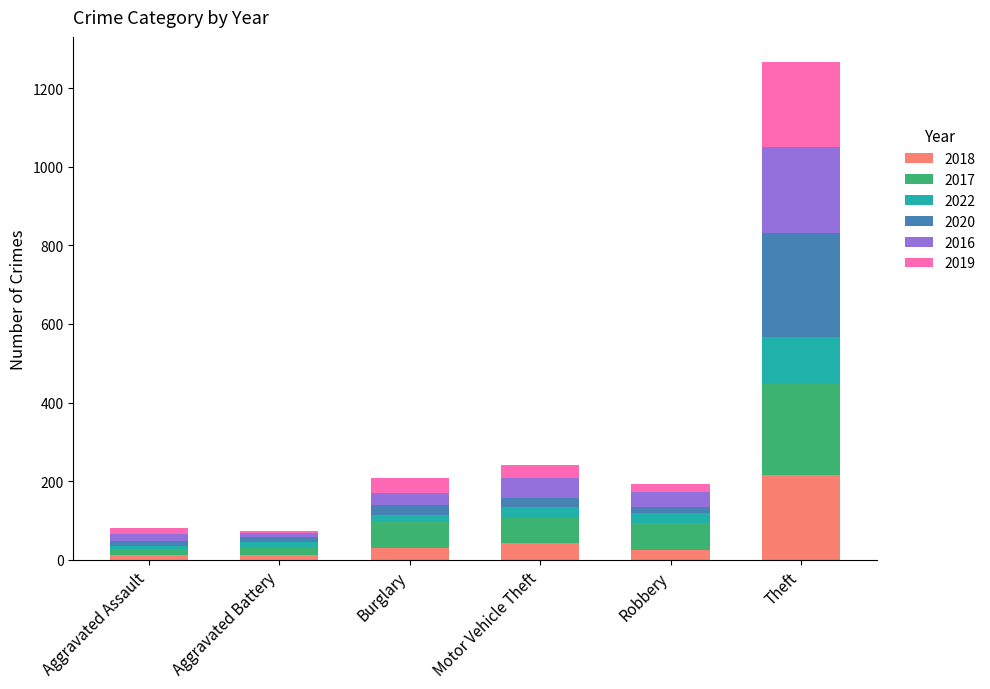

Which category has the highest value in the 2018 series?

Theft